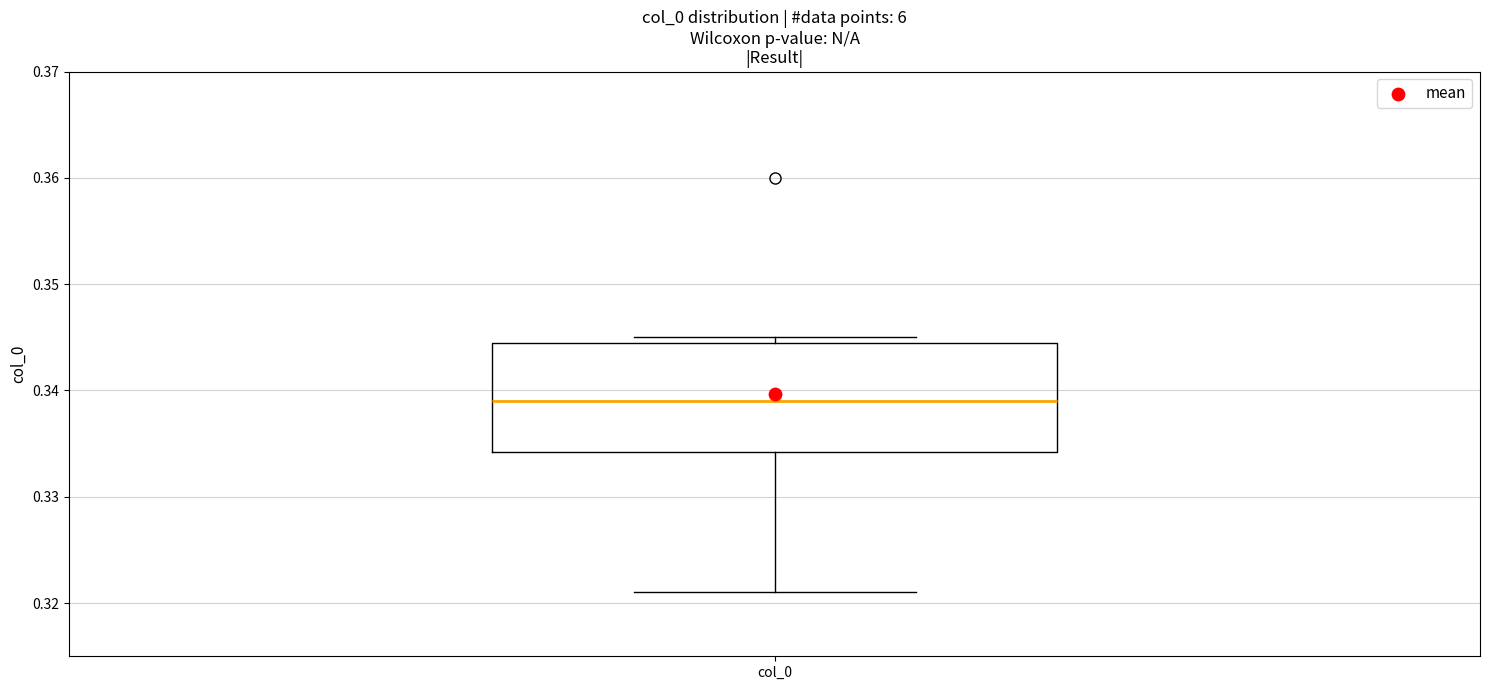

Read this box plot against the y-axis: the position of the median line, the range covered by the box, and the ends of both whiskers. The values are not printed on the chart, so give them approximately, as read against the axis.

median 0.339, box 0.334 to 0.345, whiskers 0.321 to 0.345 (just above the box's upper edge)